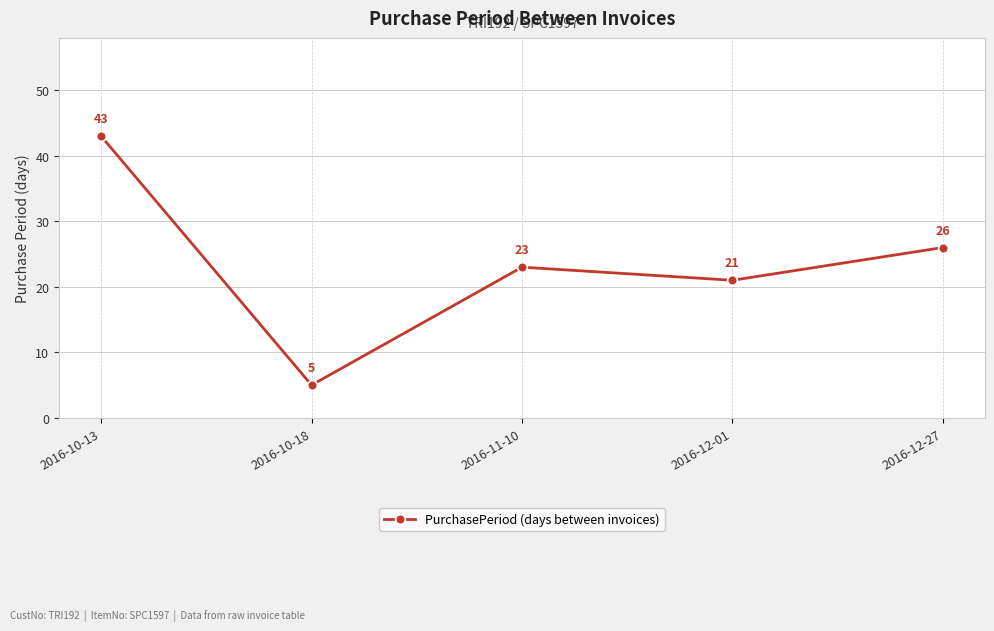

What is the label of the 3rd point from the right?

2016-11-10